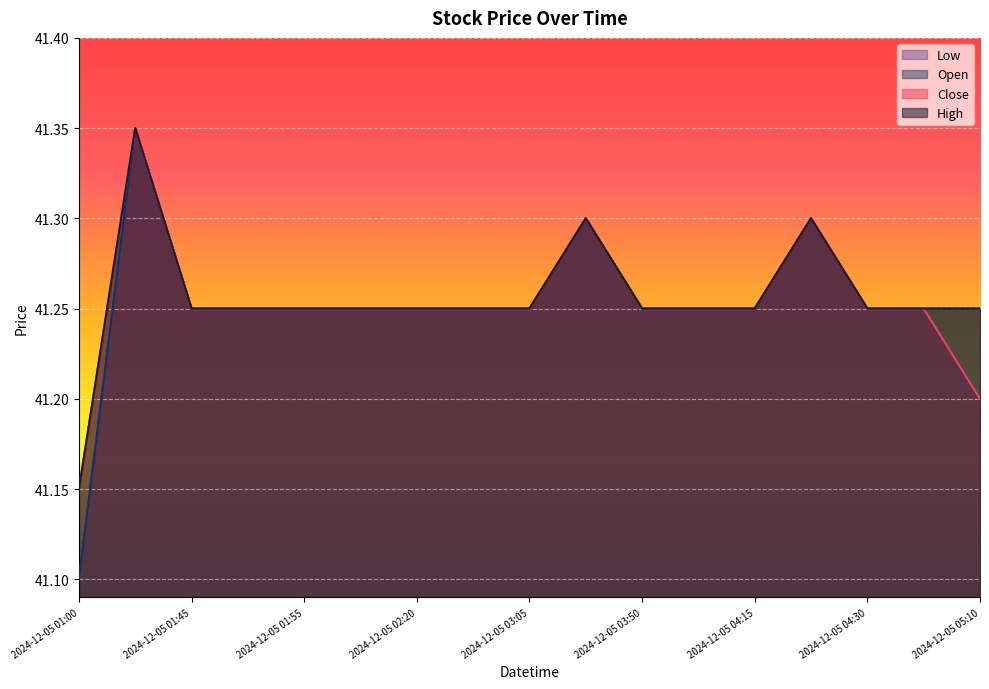

What is the sum of all Close values?

701.3